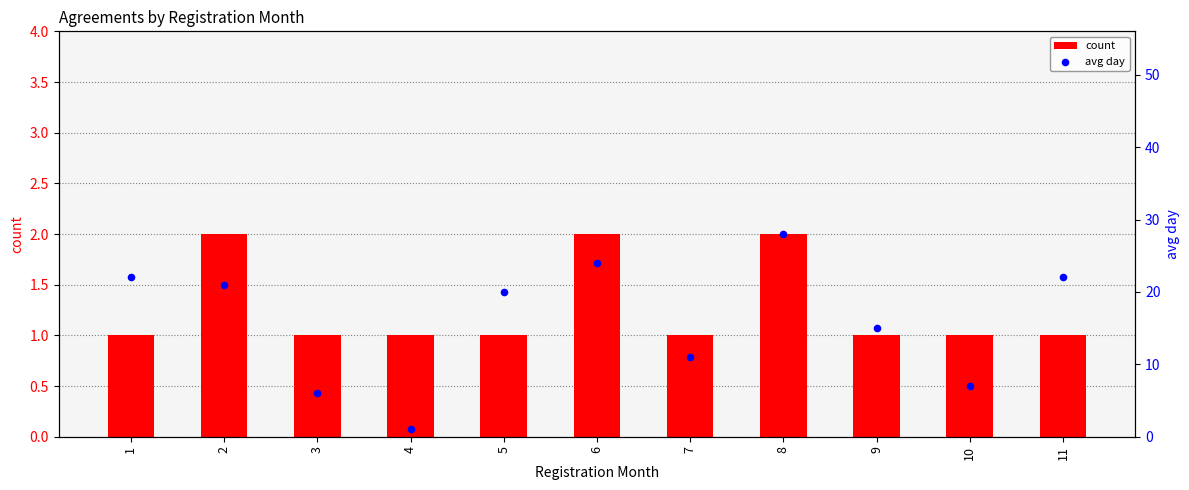

Is the value of count at 1 greater than the value of avg day at 2?

No